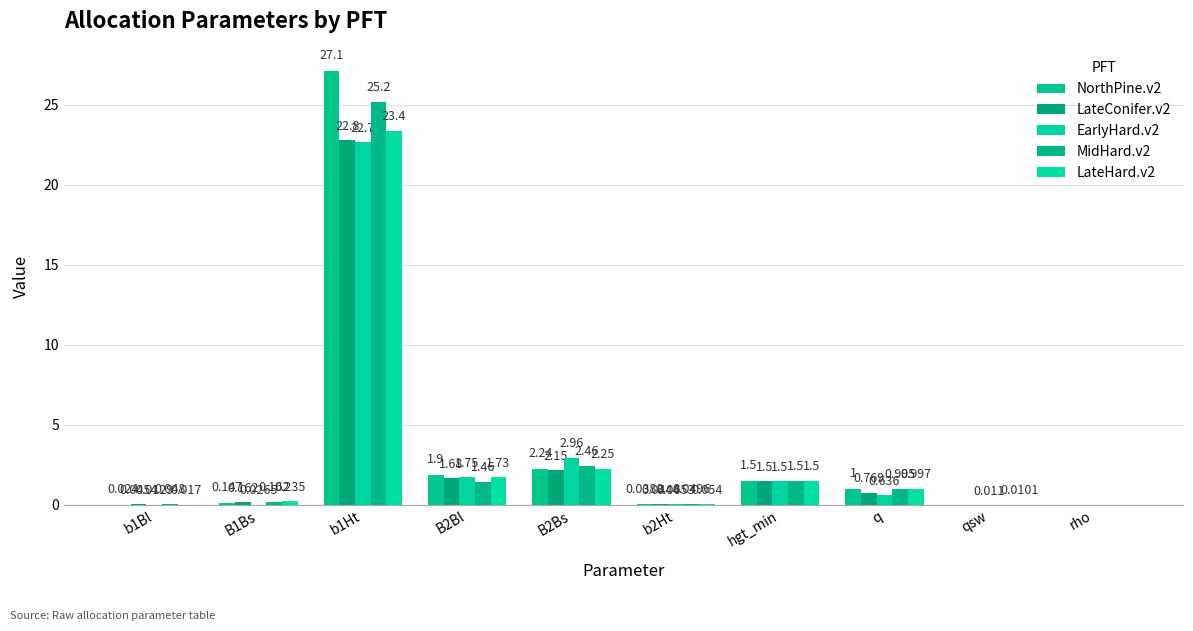

What is the difference between the maximum and minimum values in the MidHard.v2 series?

25.2